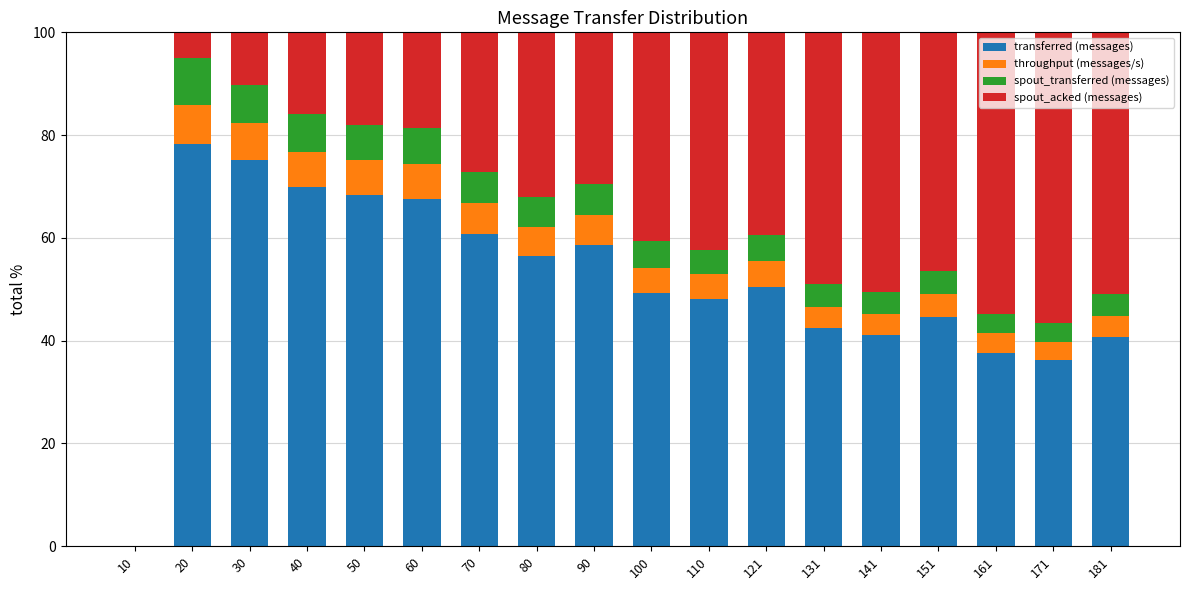

The transferred (messages) series shows 75.4 at 100. True or false?

False